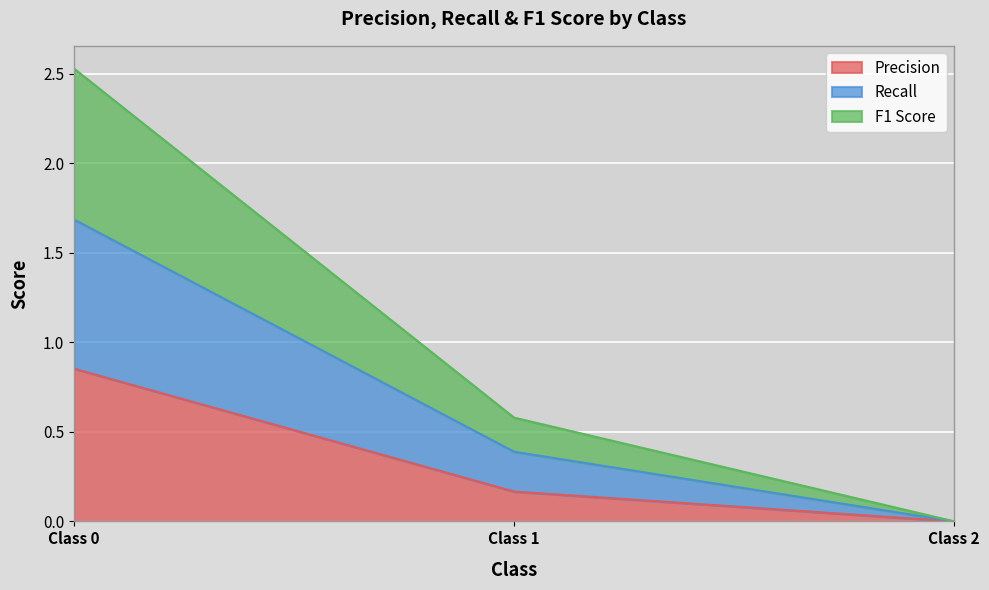

Which series has the widest spread of values?

F1 Score